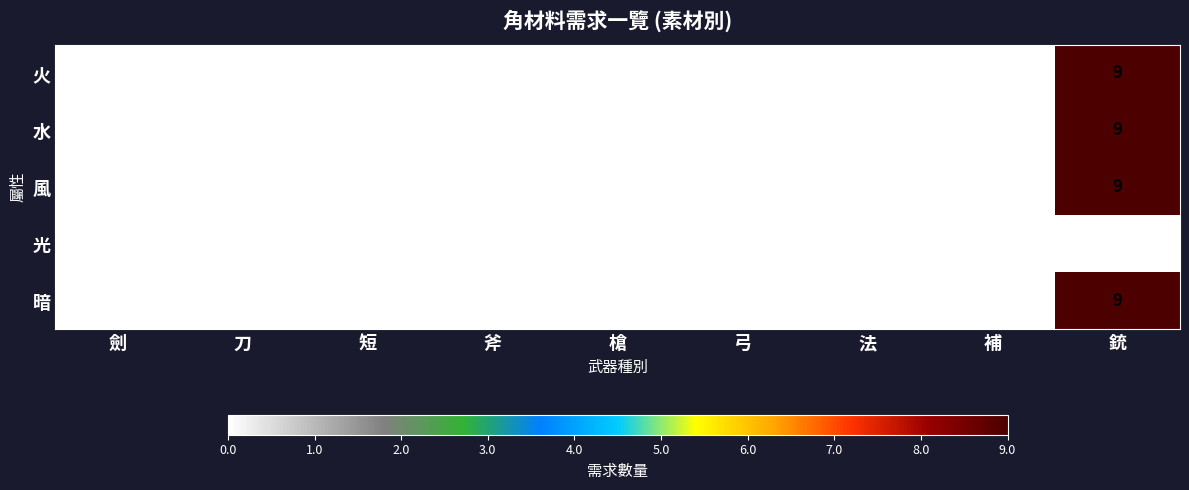

Which label corresponds to the largest value in the chart?

銃